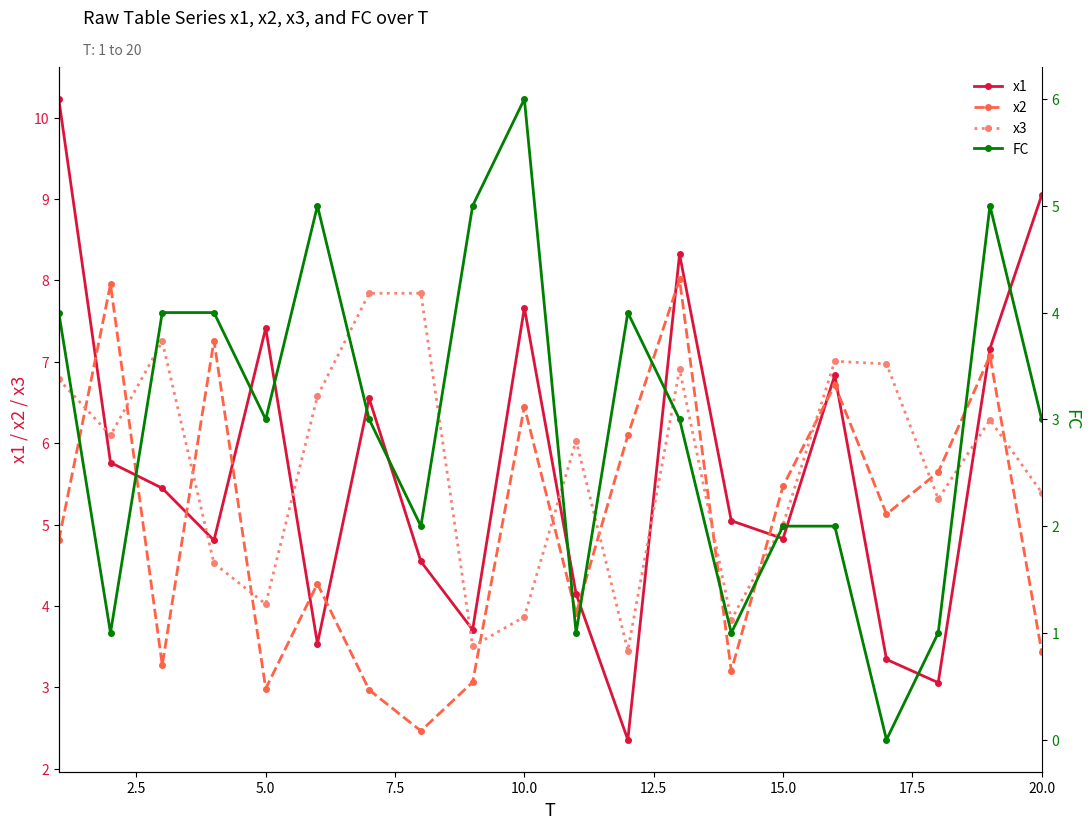

True or false: x2 has more than 2 interior local peaks.

True